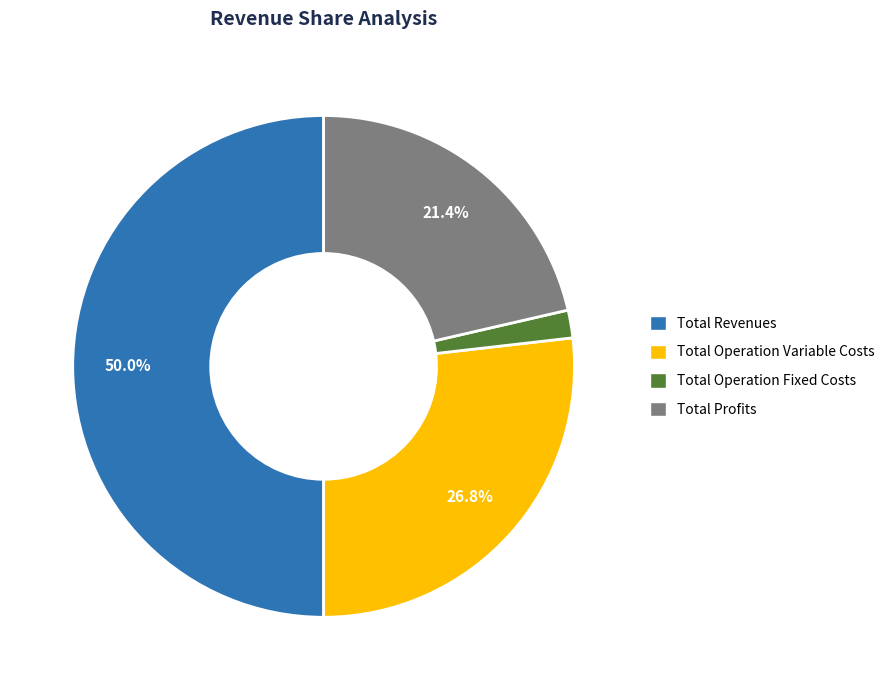

Which slice is the smallest?

Total Operation Fixed Costs